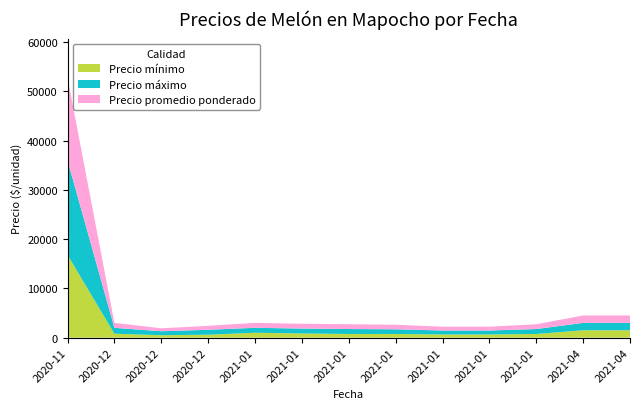

Reading left to right, transcribe all the data shown in this chart.

Precio mínimo: 2020-11-25=16800	2020-12-02=800	2020-12-22=500	2020-12-30=600	2021-01-05=1000	2021-01-07=850	2021-01-08=750	2021-01-12=750	2021-01-19=650	2021-01-20=650	2021-01-26=750	2021-04-19=1500	2021-04-26=1500
Precio máximo: 2020-11-25=19200	2020-12-02=1200	2020-12-22=800	2020-12-30=1000	2021-01-05=1000	2021-01-07=1000	2021-01-08=1000	2021-01-12=950	2021-01-19=800	2021-01-20=800	2021-01-26=1000	2021-04-19=1500	2021-04-26=1500
Precio promedio ponderado: 2020-11-25=16800	2020-12-02=1000	2020-12-22=600	2020-12-30=800	2021-01-05=1000	2021-01-07=974	2021-01-08=974	2021-01-12=921	2021-01-19=779	2021-01-20=777	2021-01-26=973	2021-04-19=1500	2021-04-26=1500